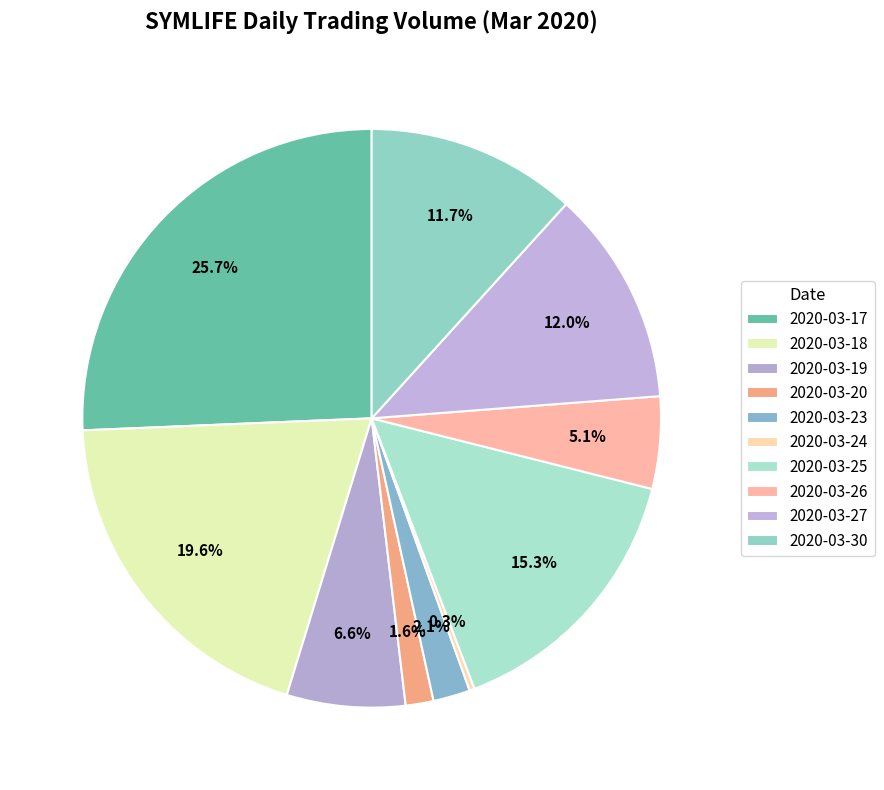

How many slices are in this pie chart?

10